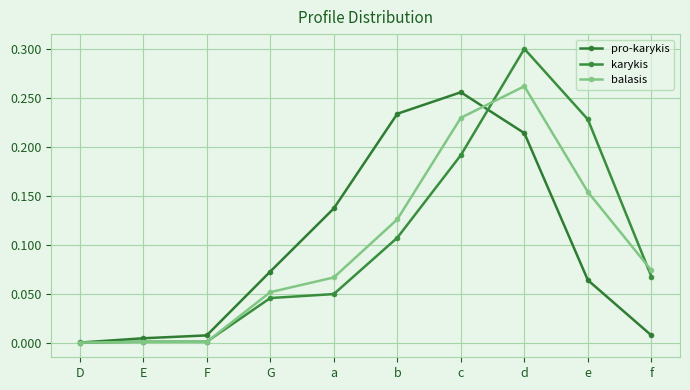

Count the number of categories in the chart.

10